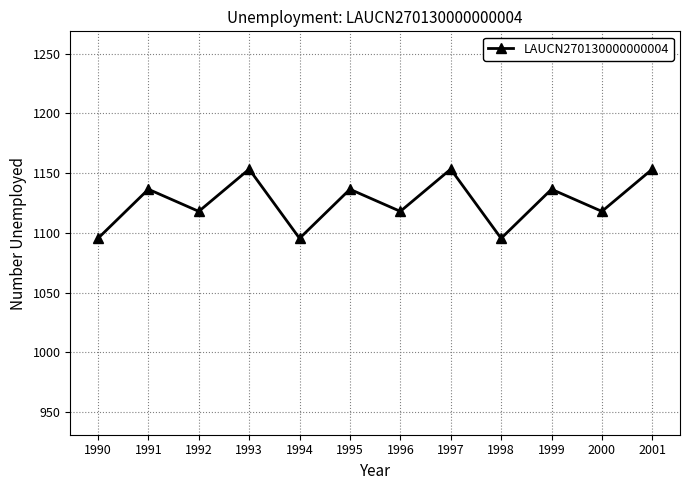

What is the average value?

1125.8